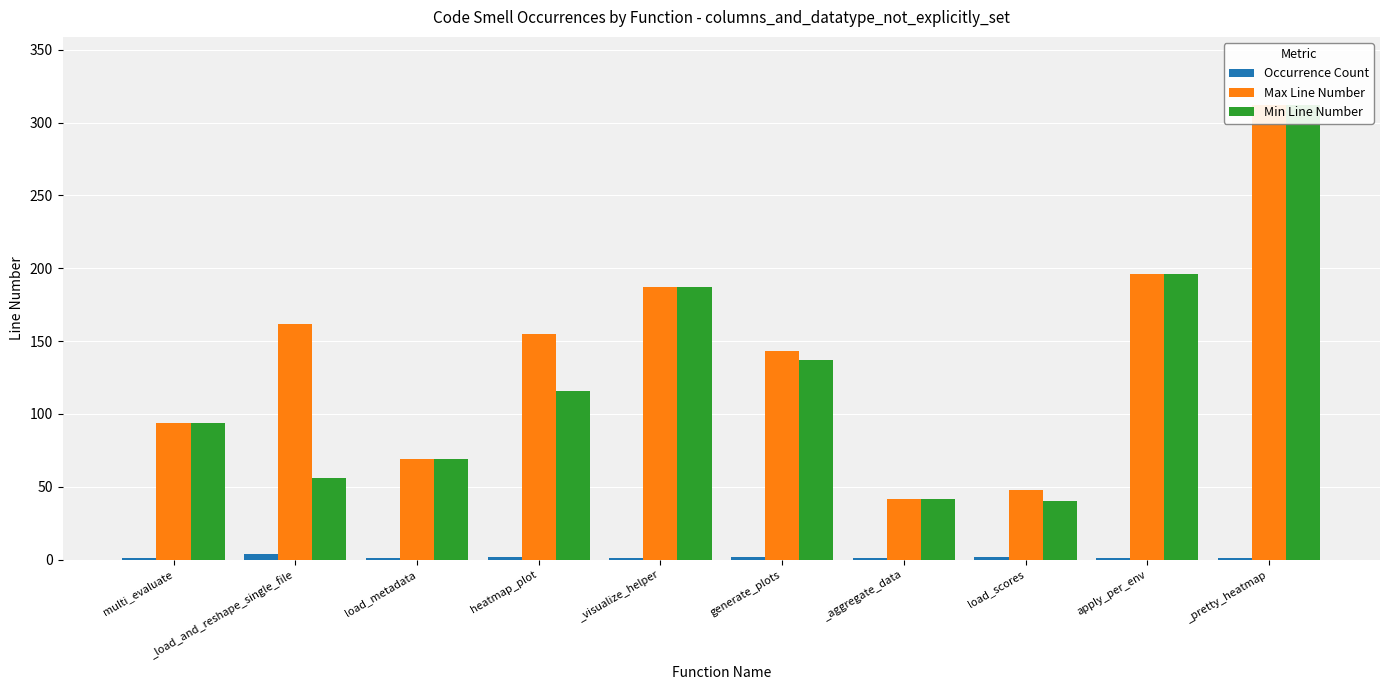

What is the label of the 2nd bar from the left?

_load_and_reshape_single_file